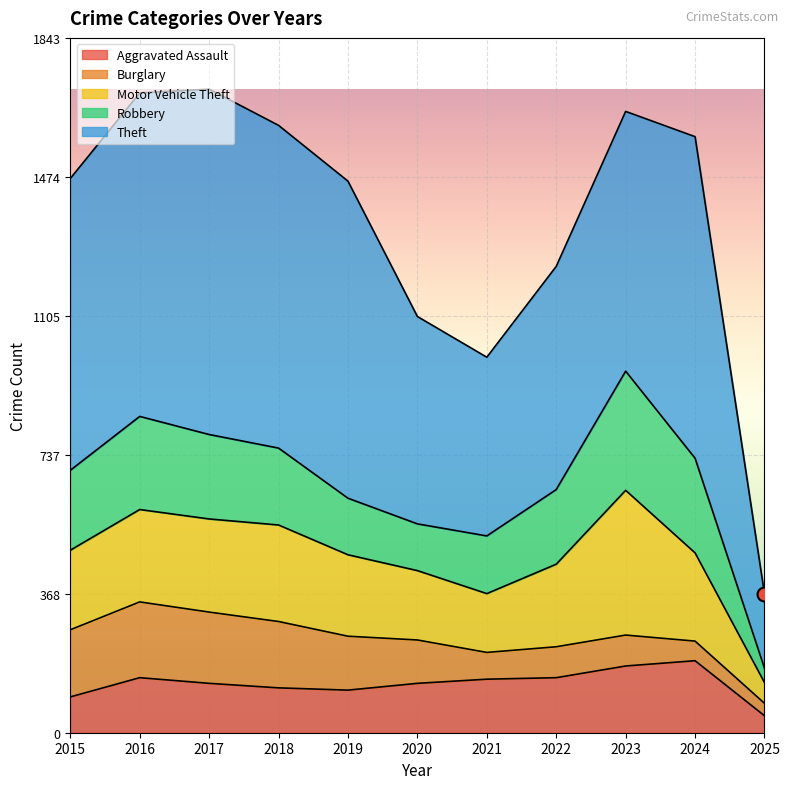

Count the number of data series in this chart.

5